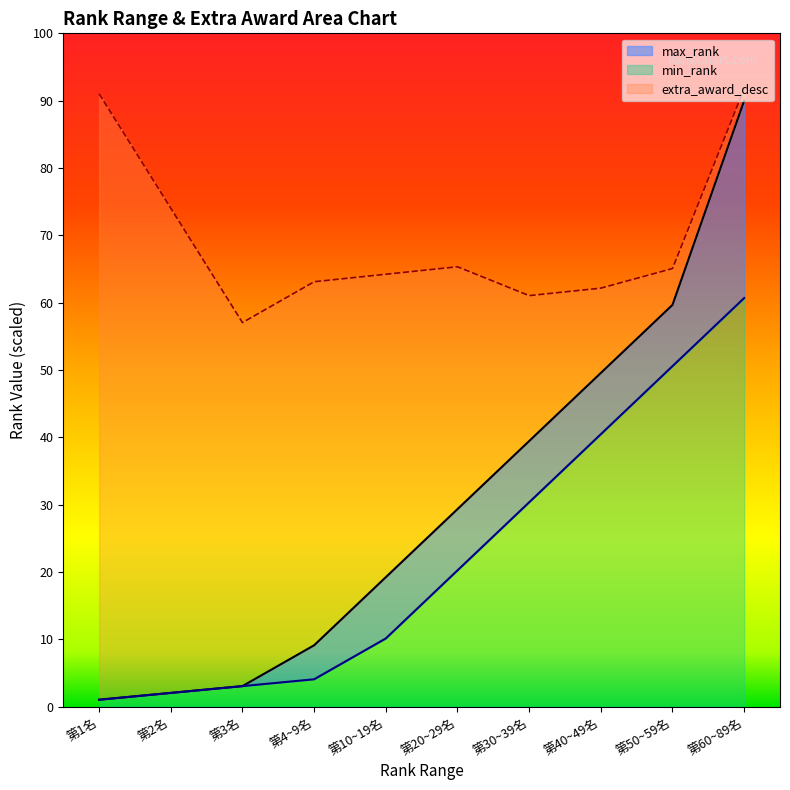

Is it true that min_rank equals 22.7 at 第50~59名?

False